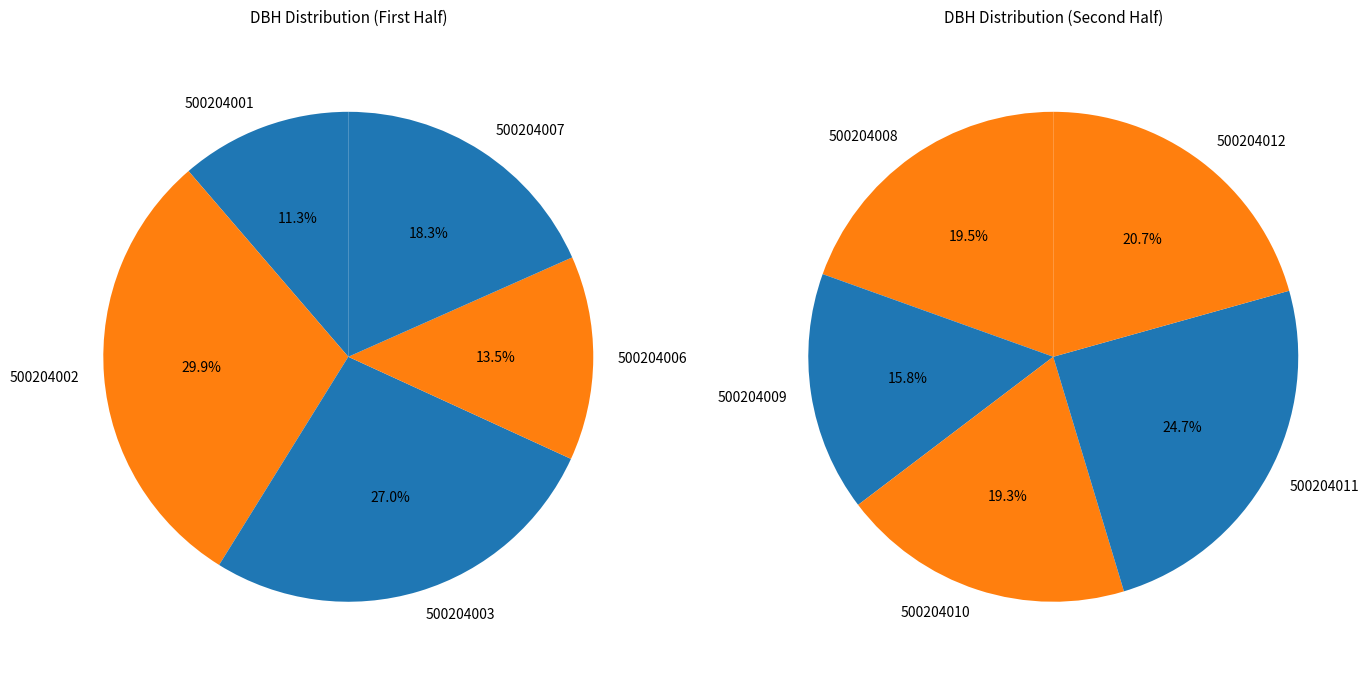

Count the number of slices in the pie.

10